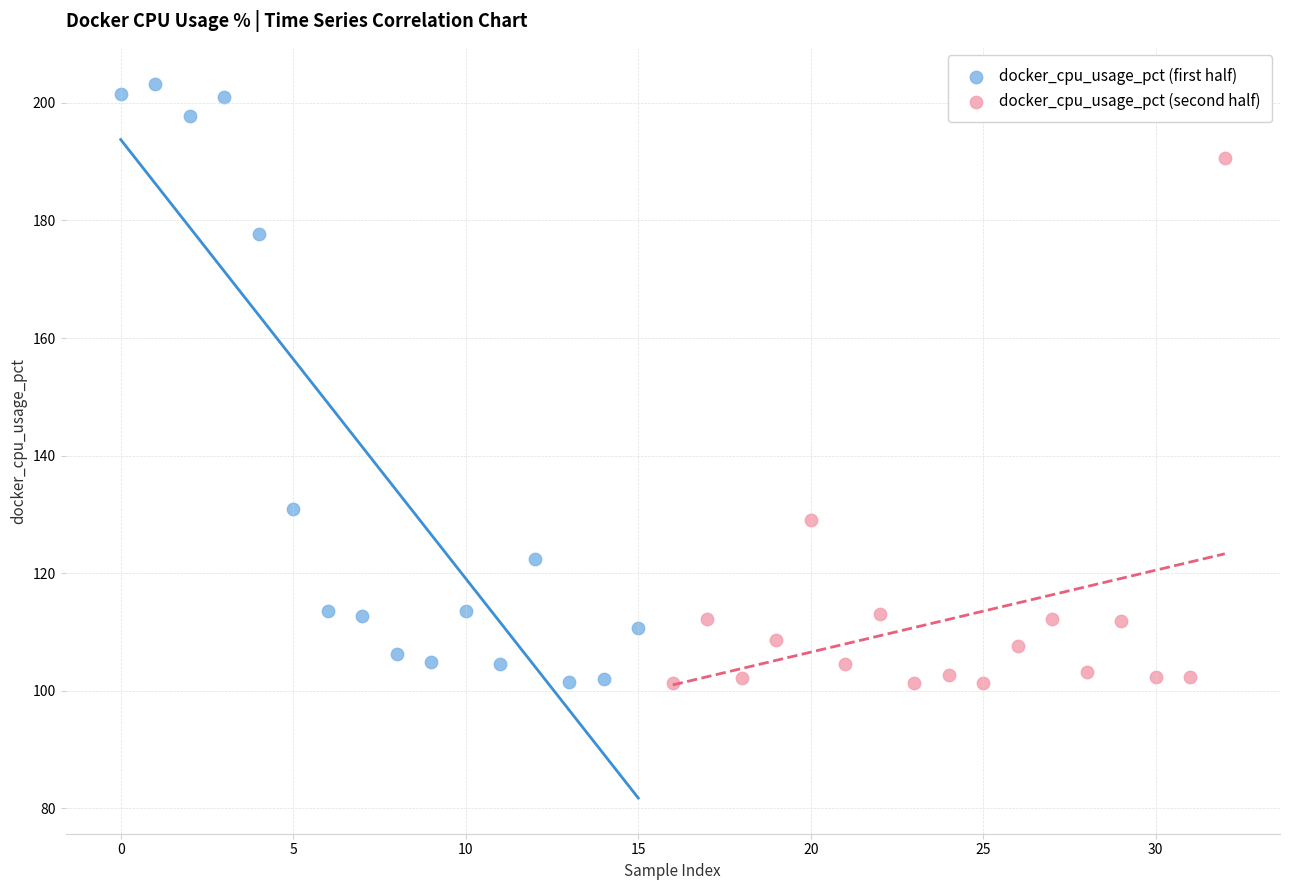

Which series contains the highest Y value?

docker_cpu_usage_pct (first half)